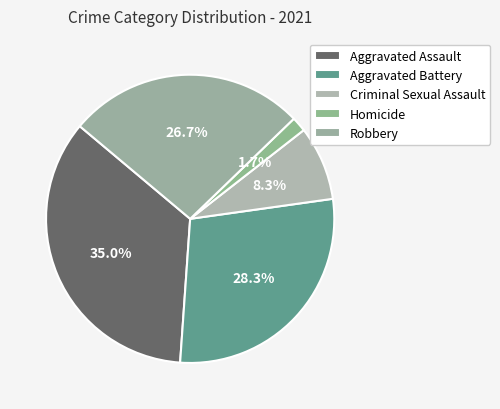

Does Aggravated Battery represent more than half of the total?

No